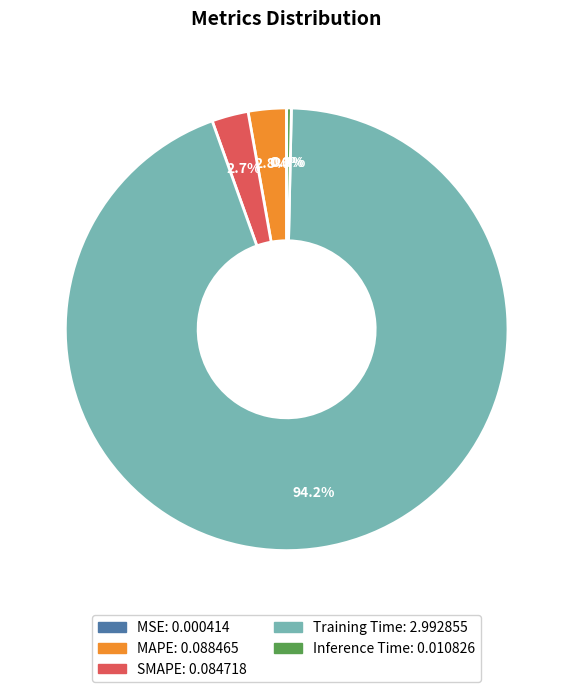

Is SMAPE the majority of the pie?

No